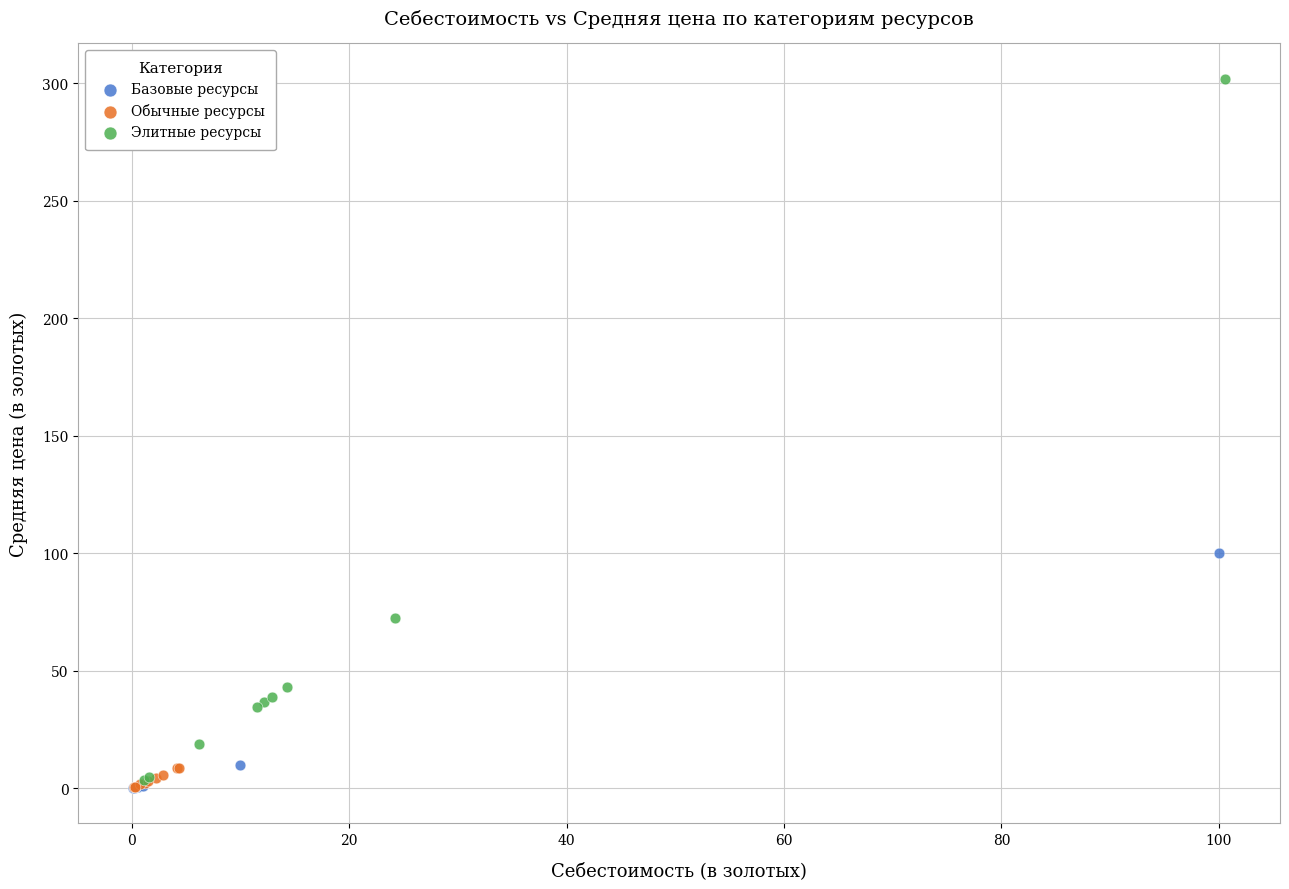

Which series contains the highest Y value?

Элитные ресурсы